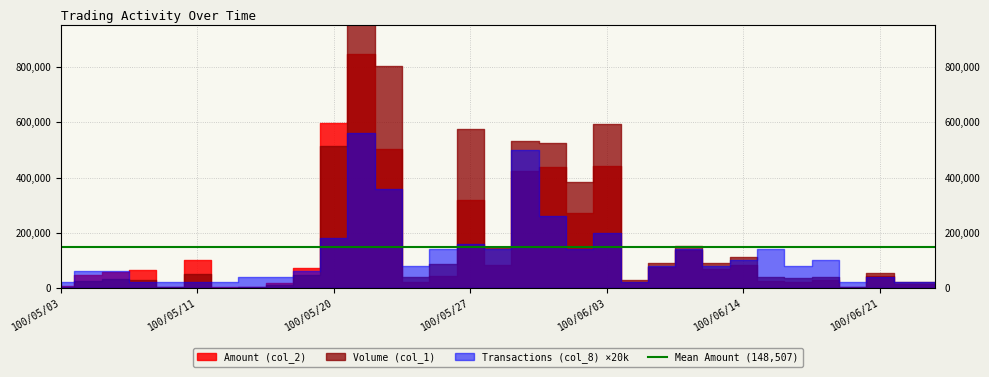

What is the total value across all series at 100/06/21?

94692